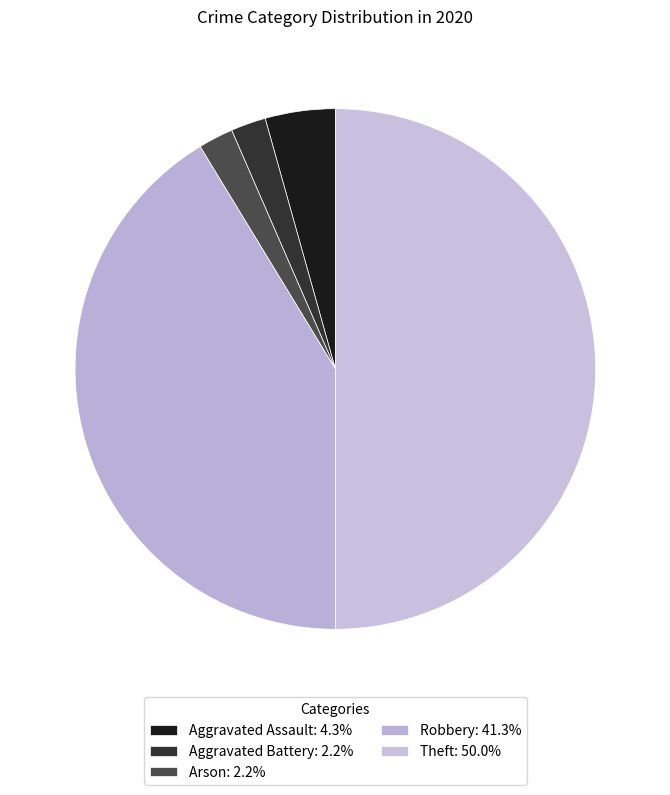

What is the total percentage of Arson and Aggravated Assault?

6.5%